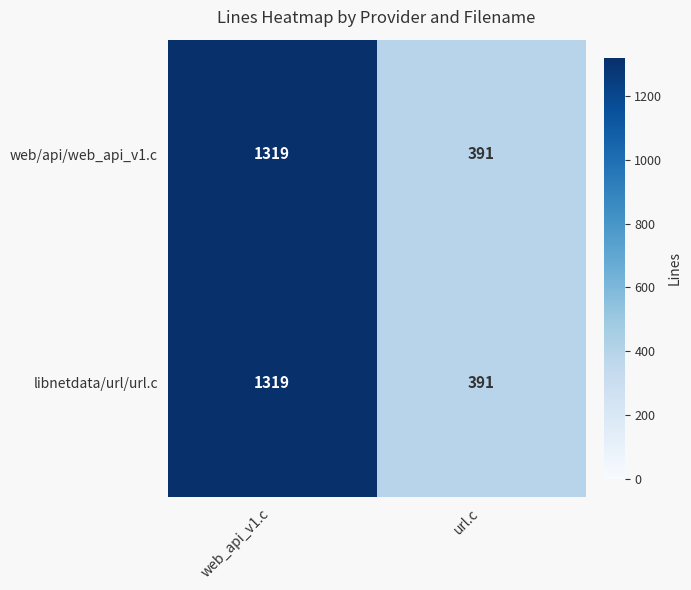

True or false: libnetdata/url/url.c has a value of 1319 at web_api_v1.c.

True